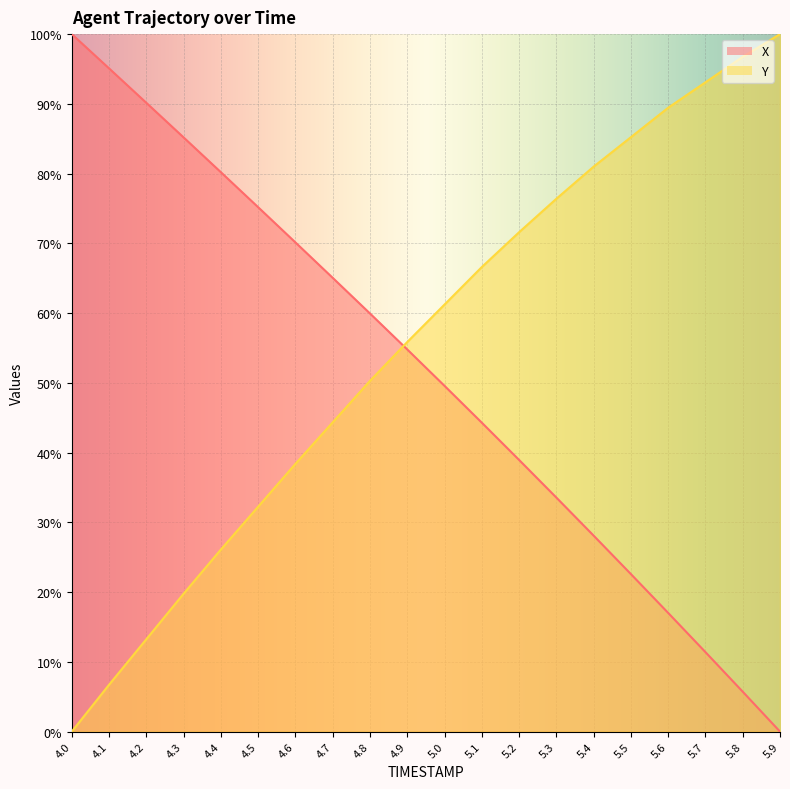

Count the number of categories in the chart.

20